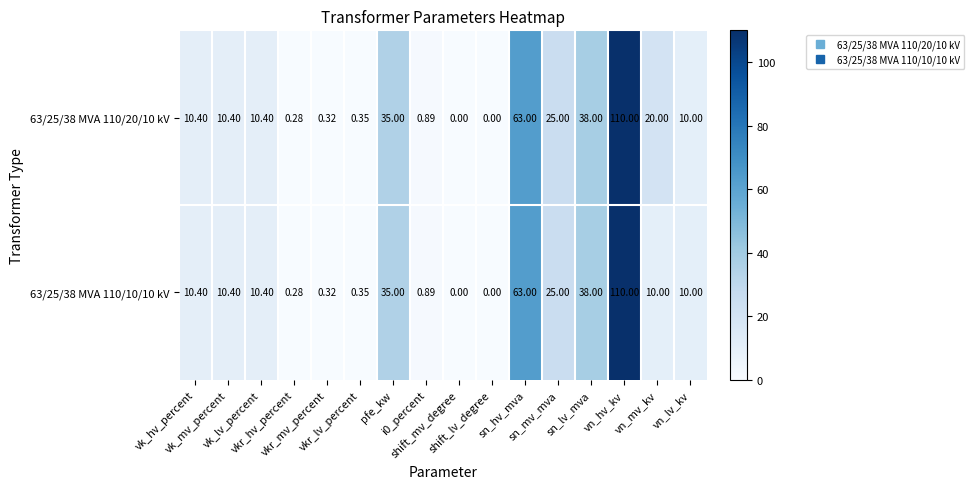

Which category has the highest value across all series?

vn_hv_kv